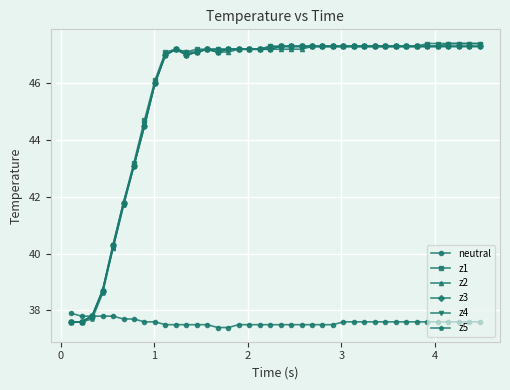

What is the highest value of the z2 series?

47.3